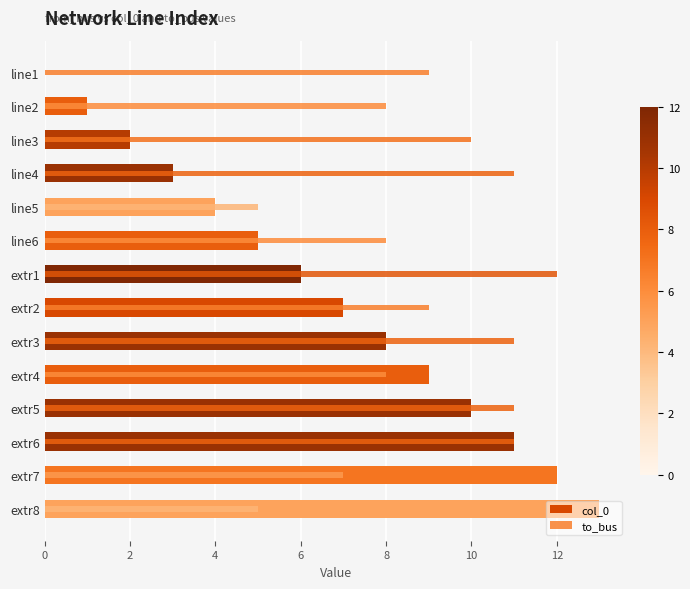

Which series has the largest range (max minus min)?

col_0